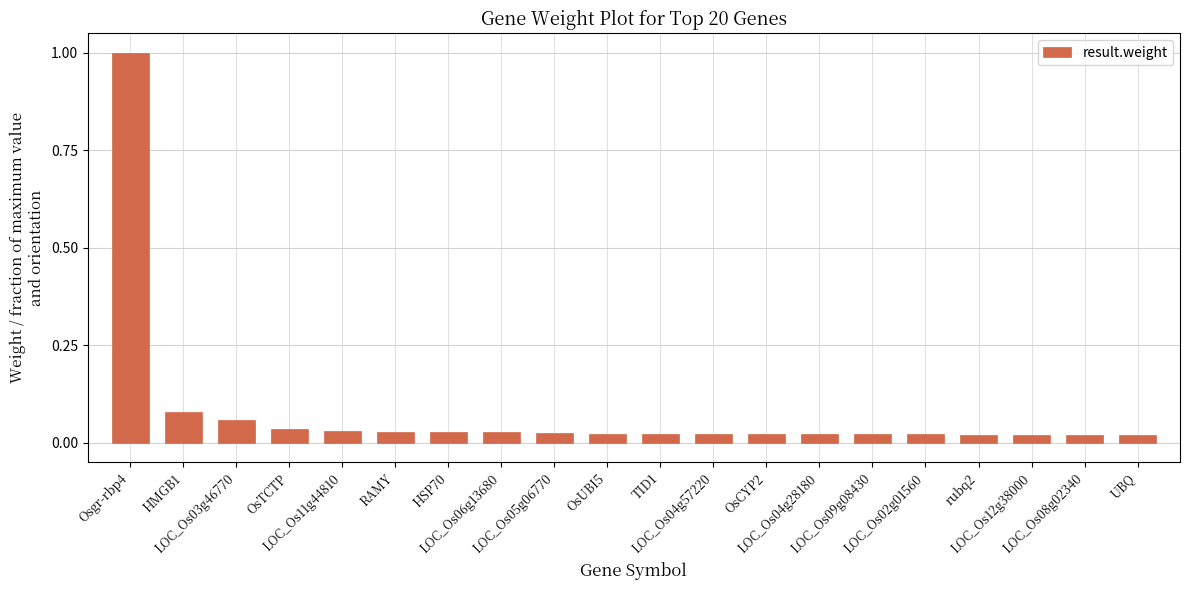

At which category does the chart reach its peak across all series?

Osgr-rbp4